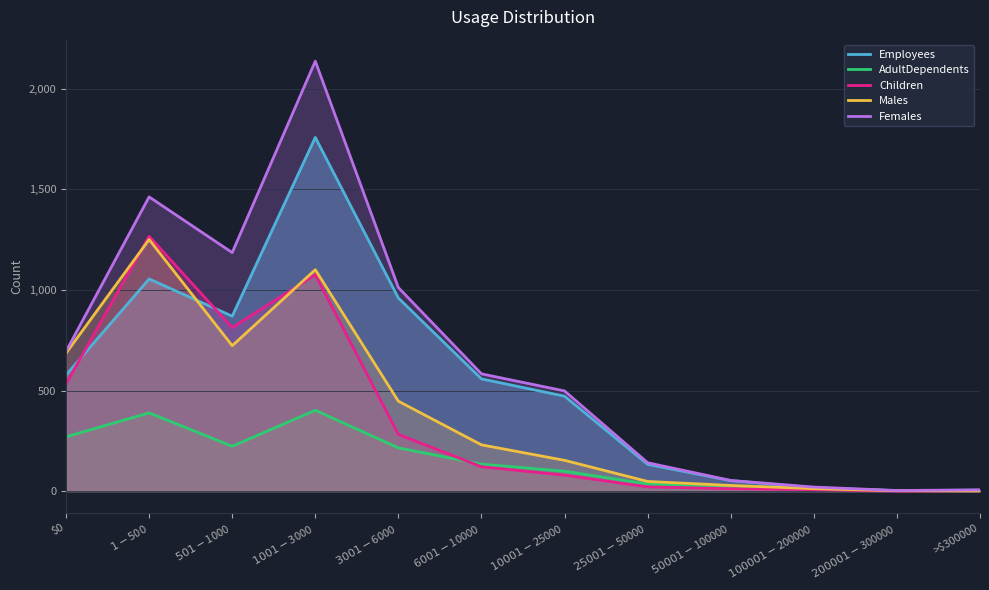

What are all the series names shown in the legend?

Employees, AdultDependents, Children, Males, Females